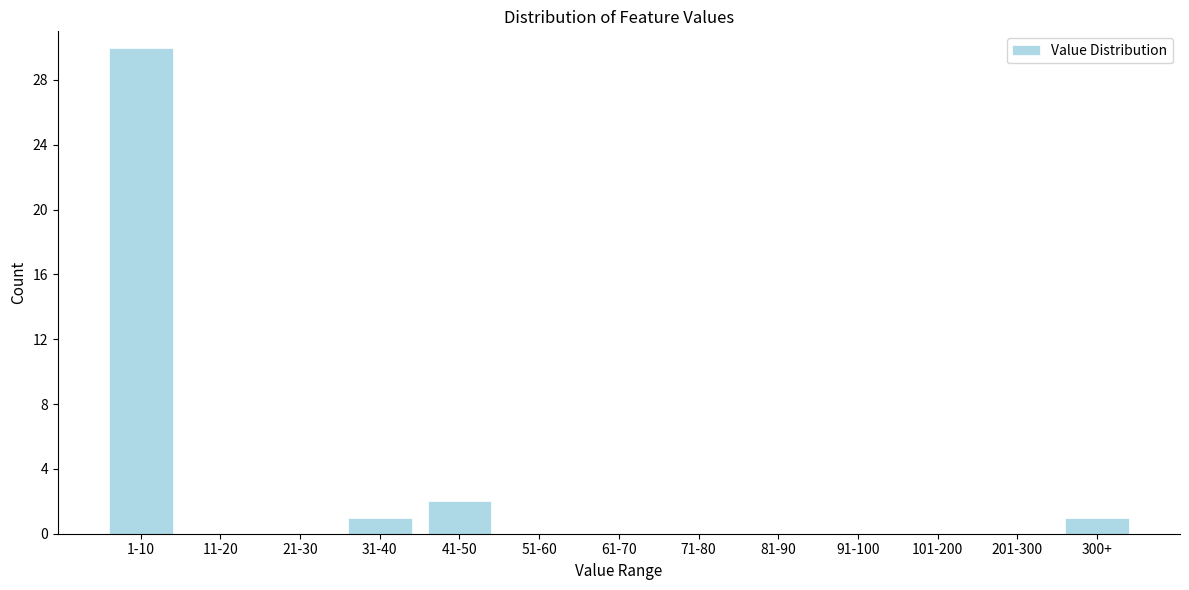

Reading left to right, what are all the values shown in this chart?

1-10=30	11-20=0	21-30=0	31-40=1	41-50=2	51-60=0	61-70=0	71-80=0	81-90=0	91-100=0	101-200=0	201-300=0	300+=1